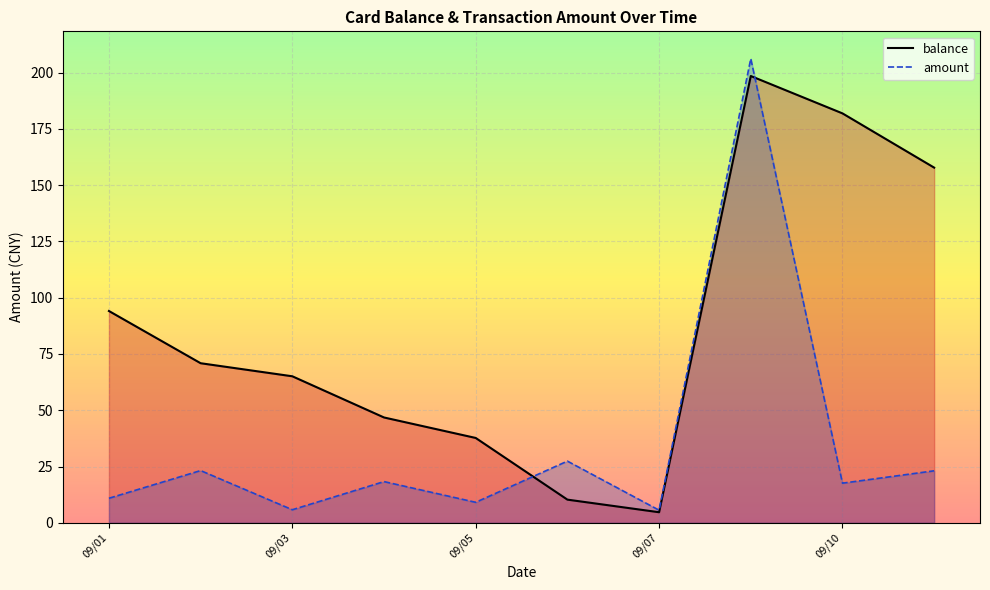

What is the maximum value for balance?

198.5